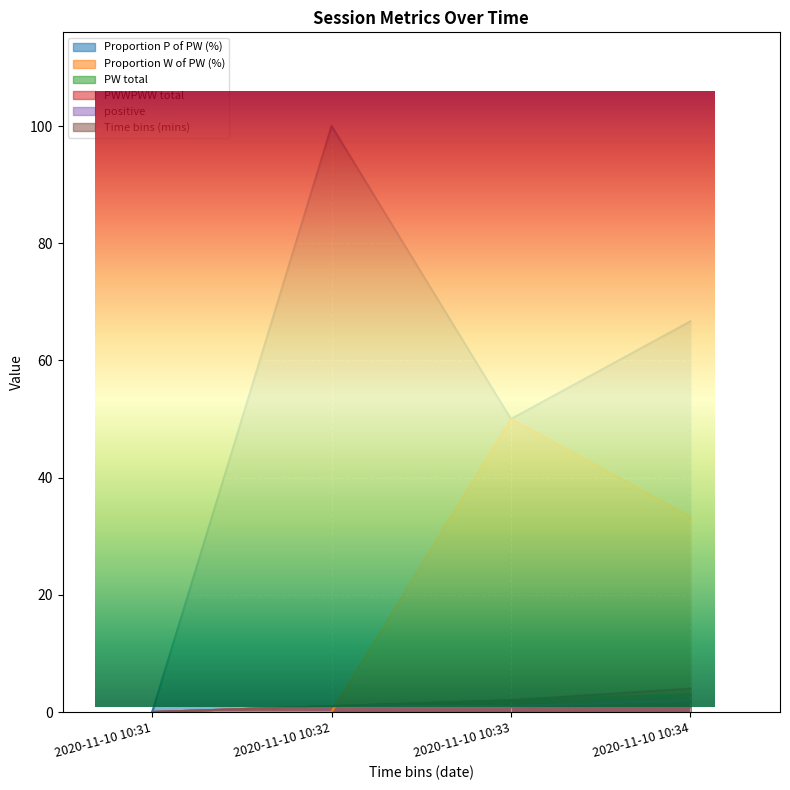

The value of positive at 2020-11-10 10:31 is -1.2. True or false?

False